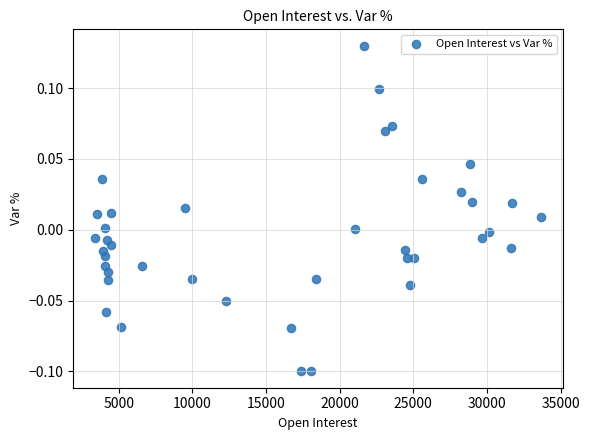

What is the range of X values (max minus min)?

30224.0